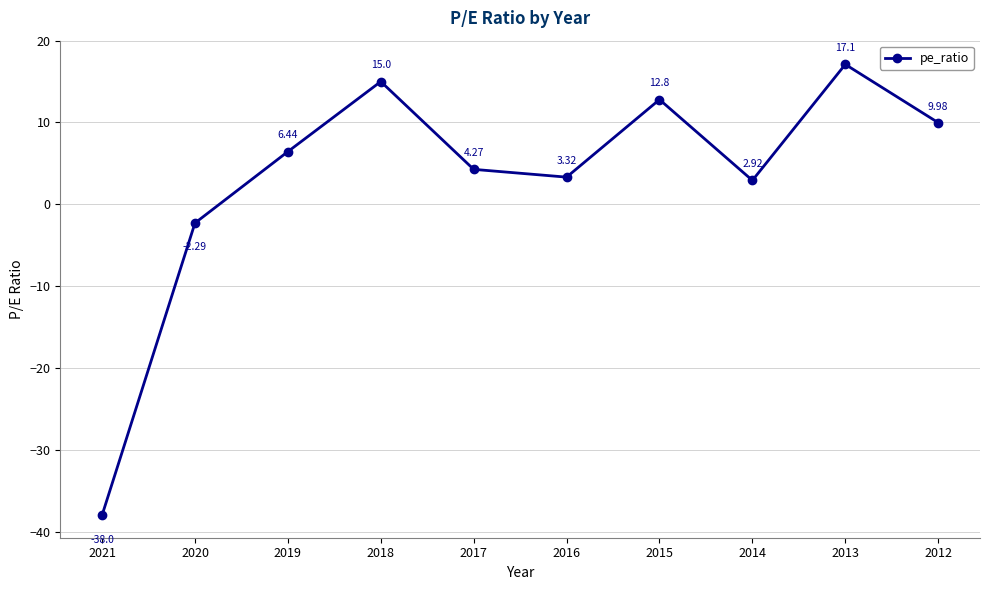

What is the average value?

3.2